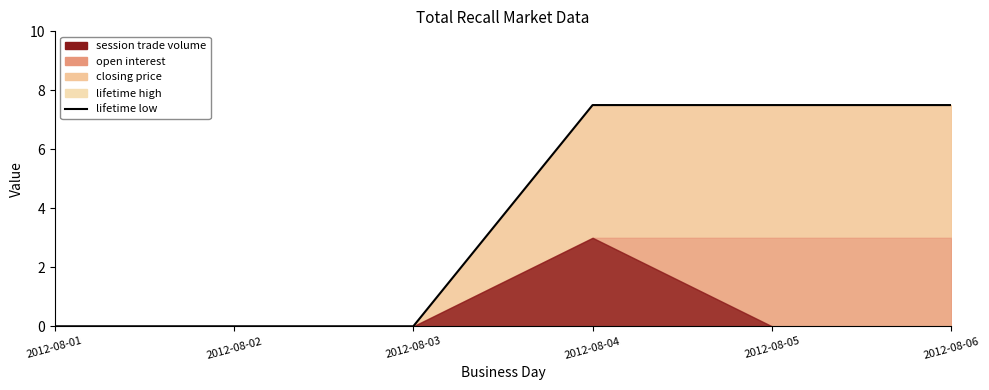

True or false: the data shows 0.0 at 2012-08-03.

True